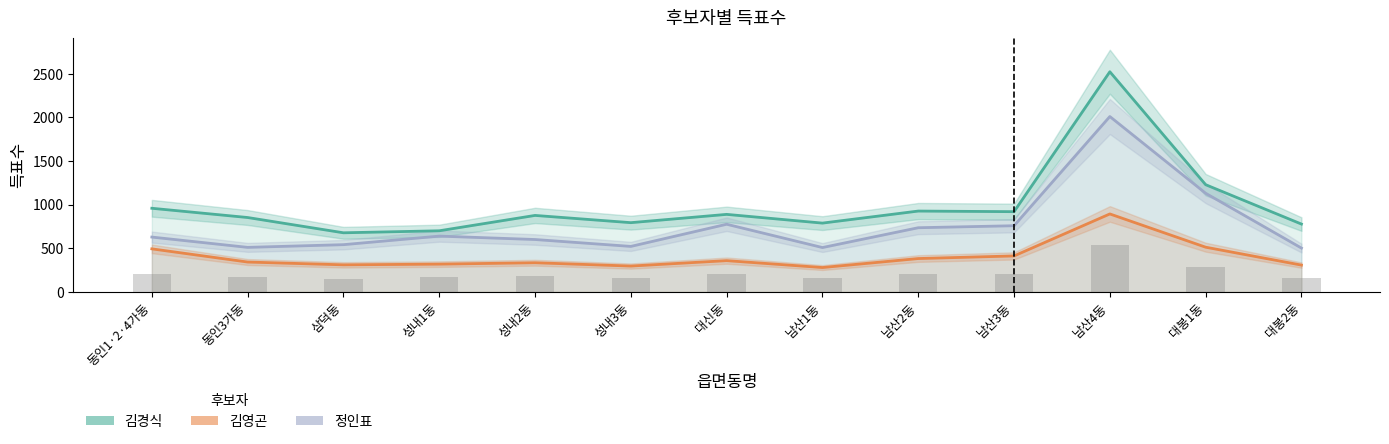

Which has a higher value, 남산4동 or 성내3동?

남산4동